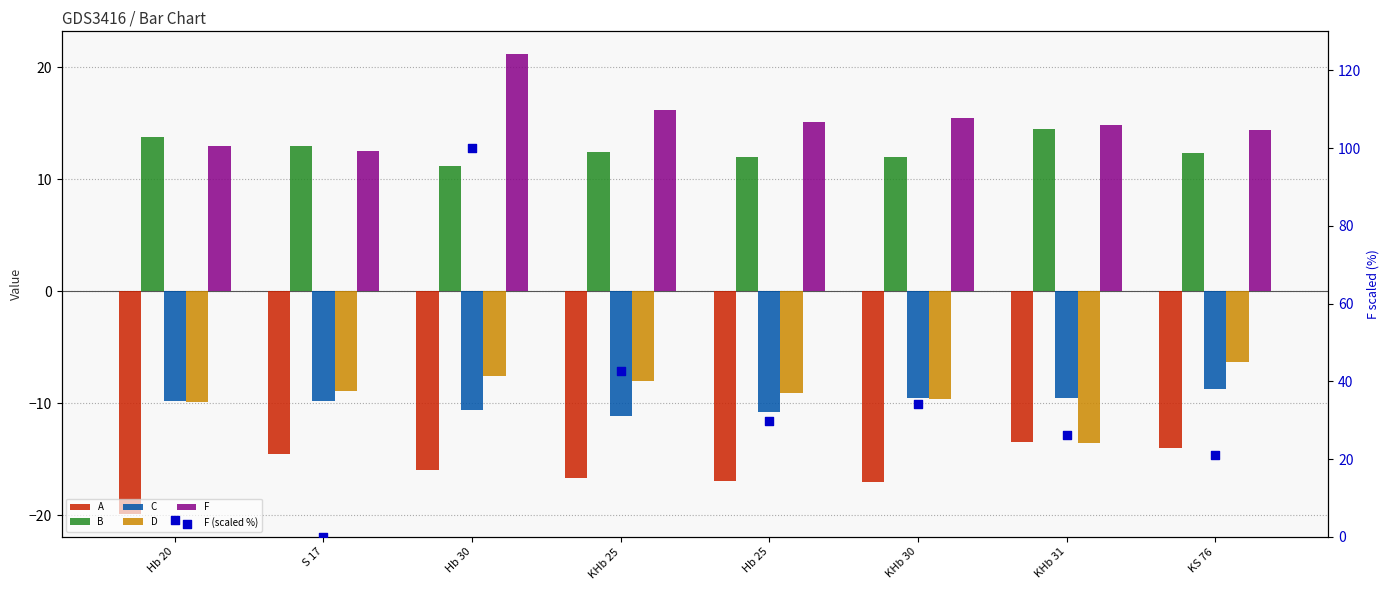

At how many categories does at least one series exceed 21?

5